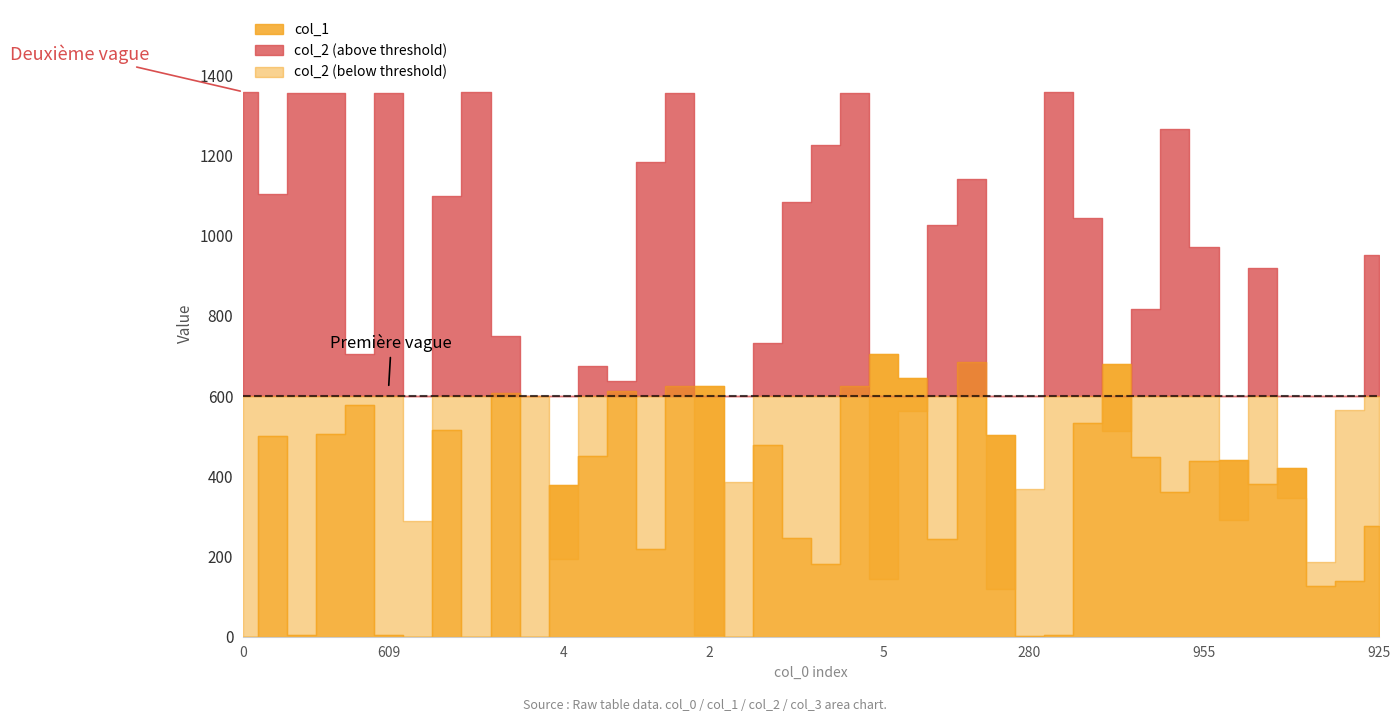

What is the difference between the second highest and second lowest values in the col_2 series?

1240